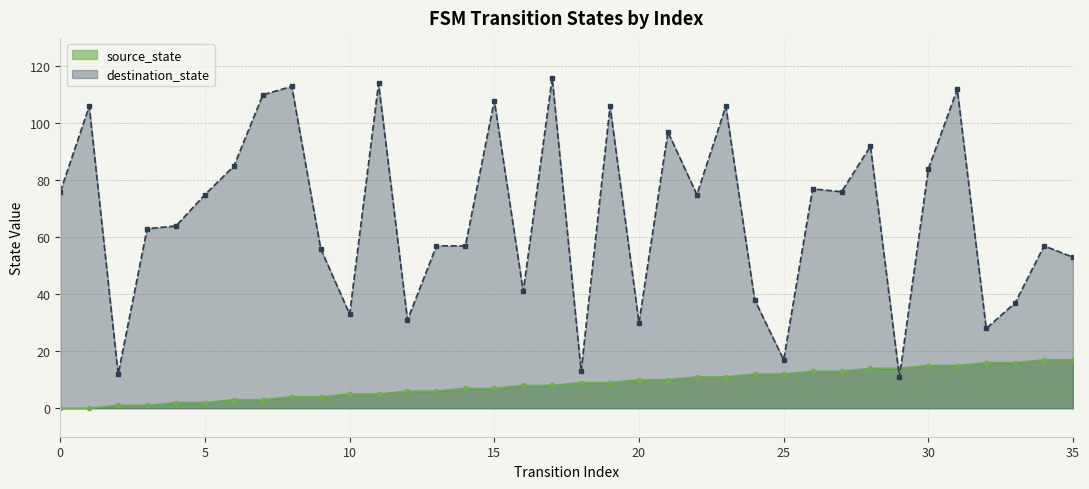

What are all the series names shown in the legend?

source_state, destination_state